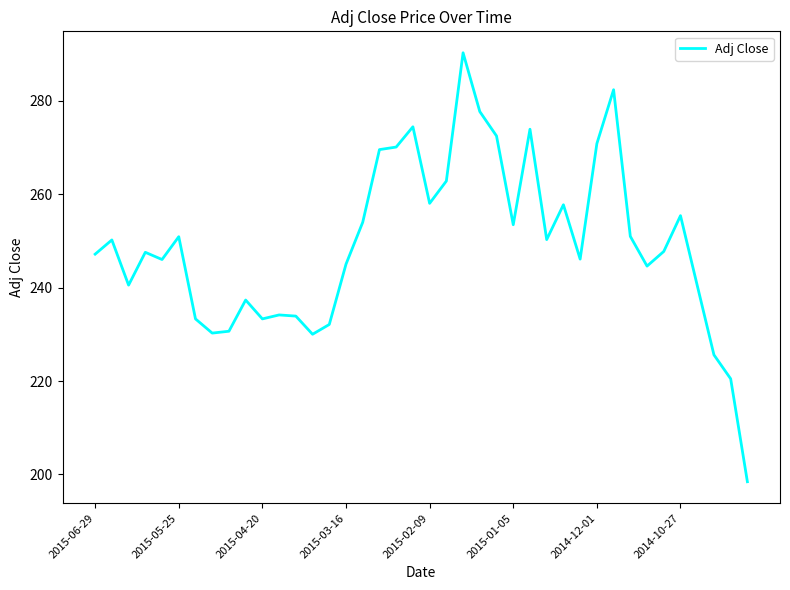

What is the sum of all values?

9970.5